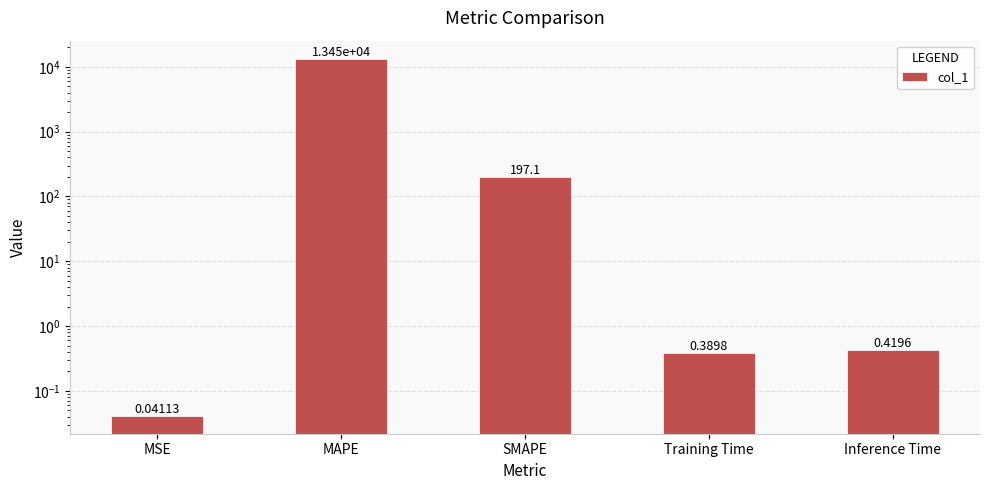

What is the difference between the maximum and second lowest values?

13446.0